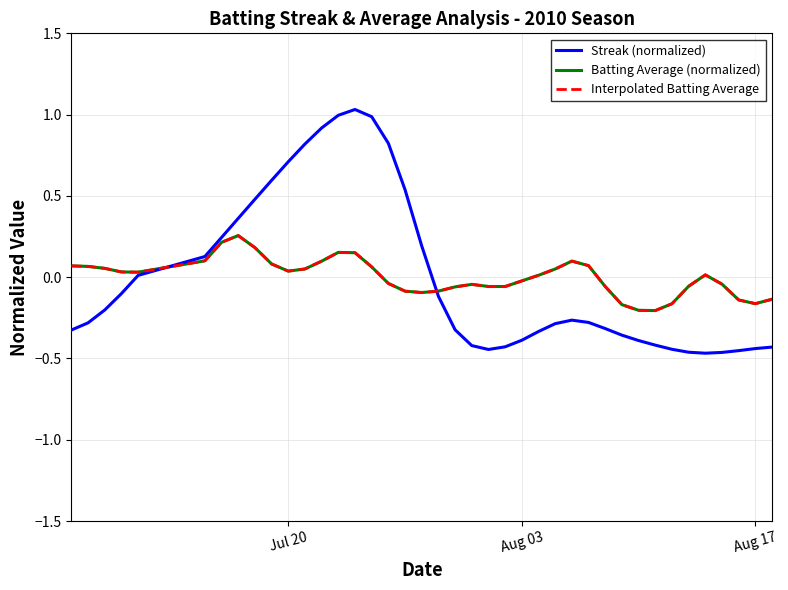

Is this an area chart (filled region under the line)?

No